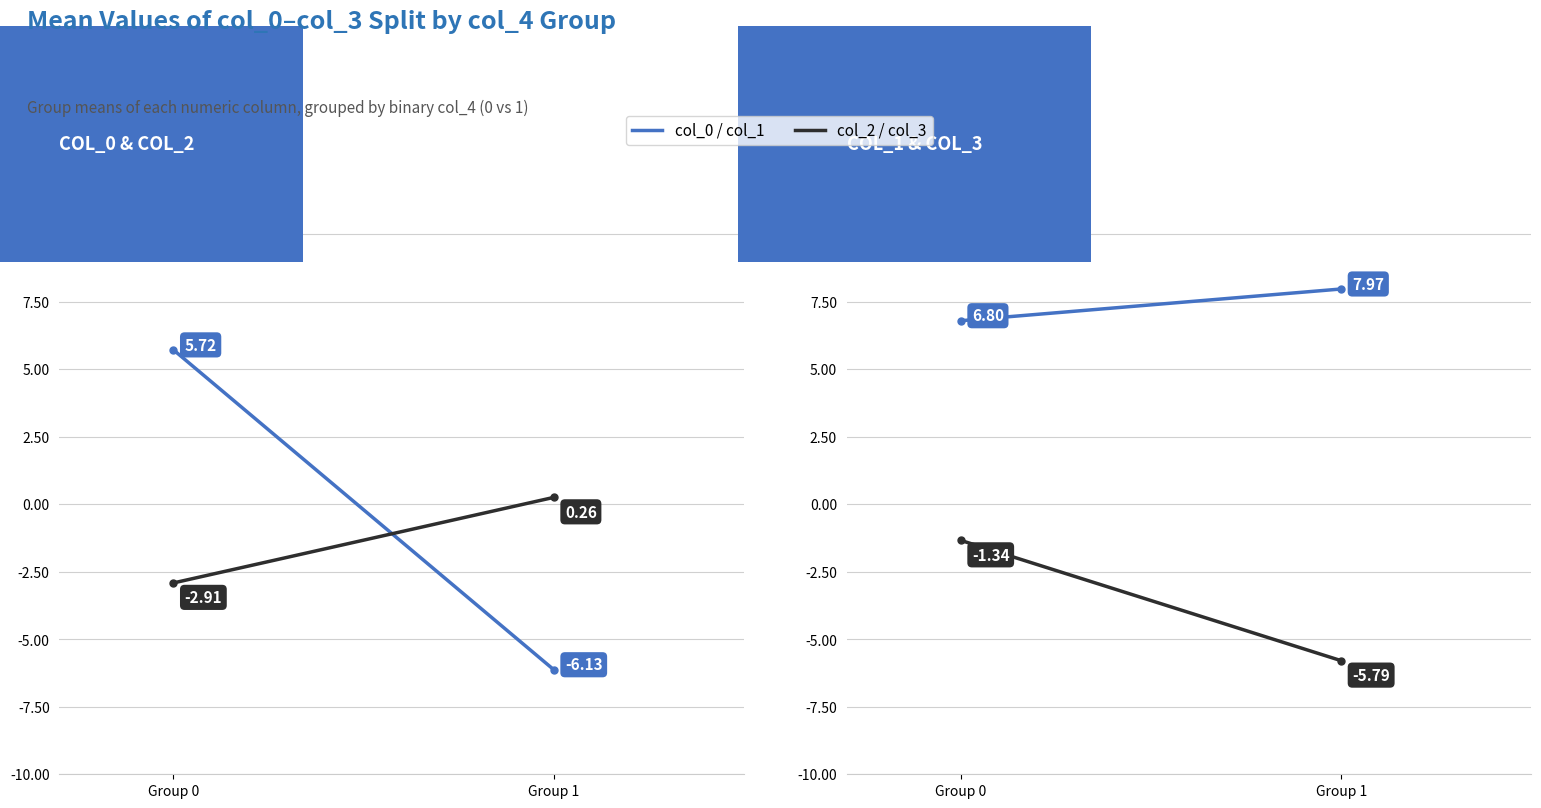

What is the approximate value of col_2 at Group 1?

0.3